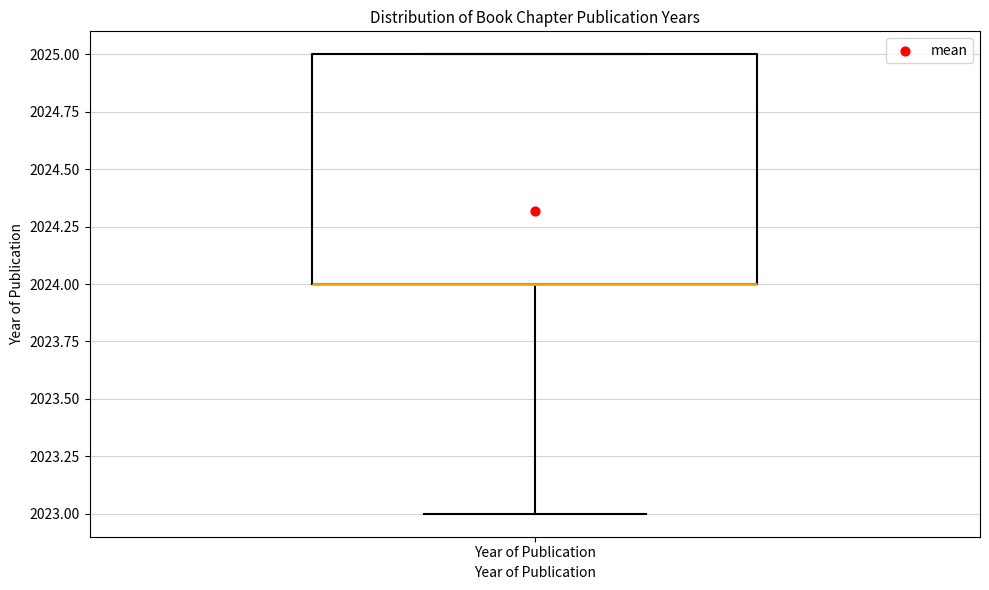

Read this box plot against the y-axis: the position of the median line, the range covered by the box, and the ends of both whiskers. The values are not printed on the chart, so give them approximately, as read against the axis.

median 2024 (drawn on the box's lower edge), box 2024 to 2025, whiskers 2023 to 2025